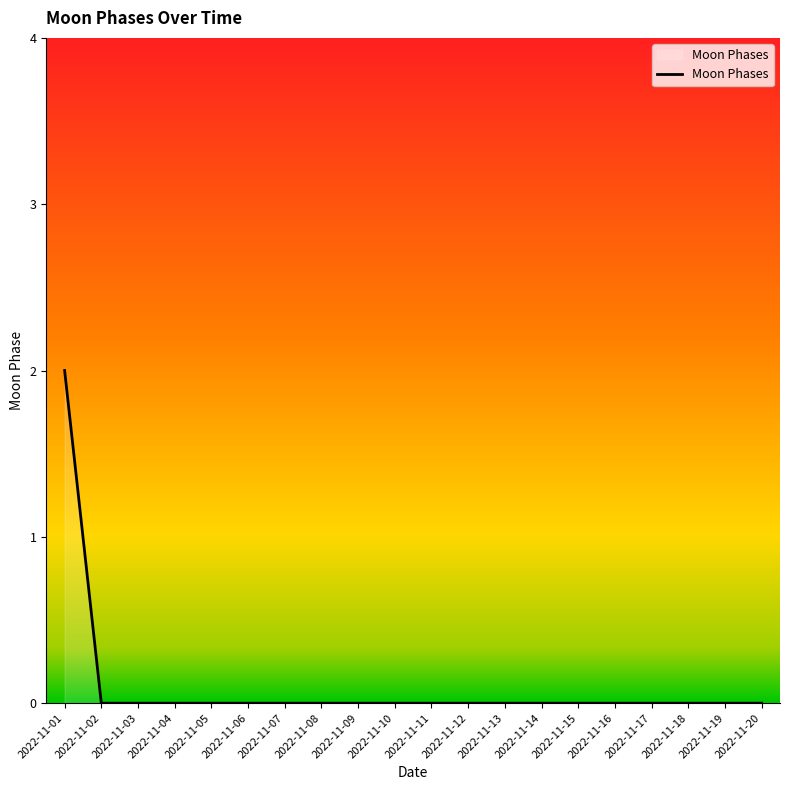

The value at 2022-11-18 is 1. True or false?

False